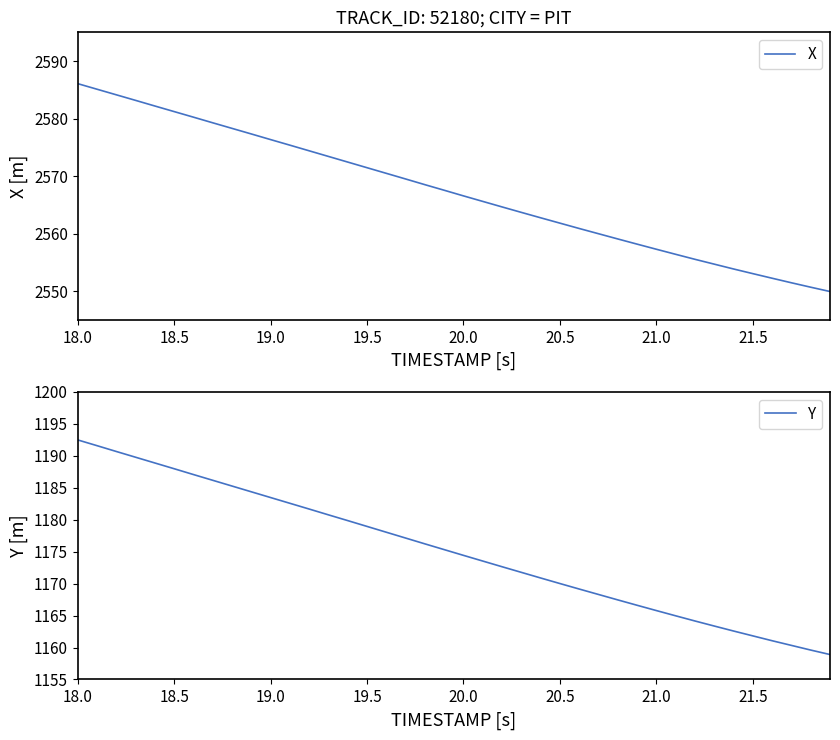

The value of Y at 19.5 is 1179.0. True or false?

True